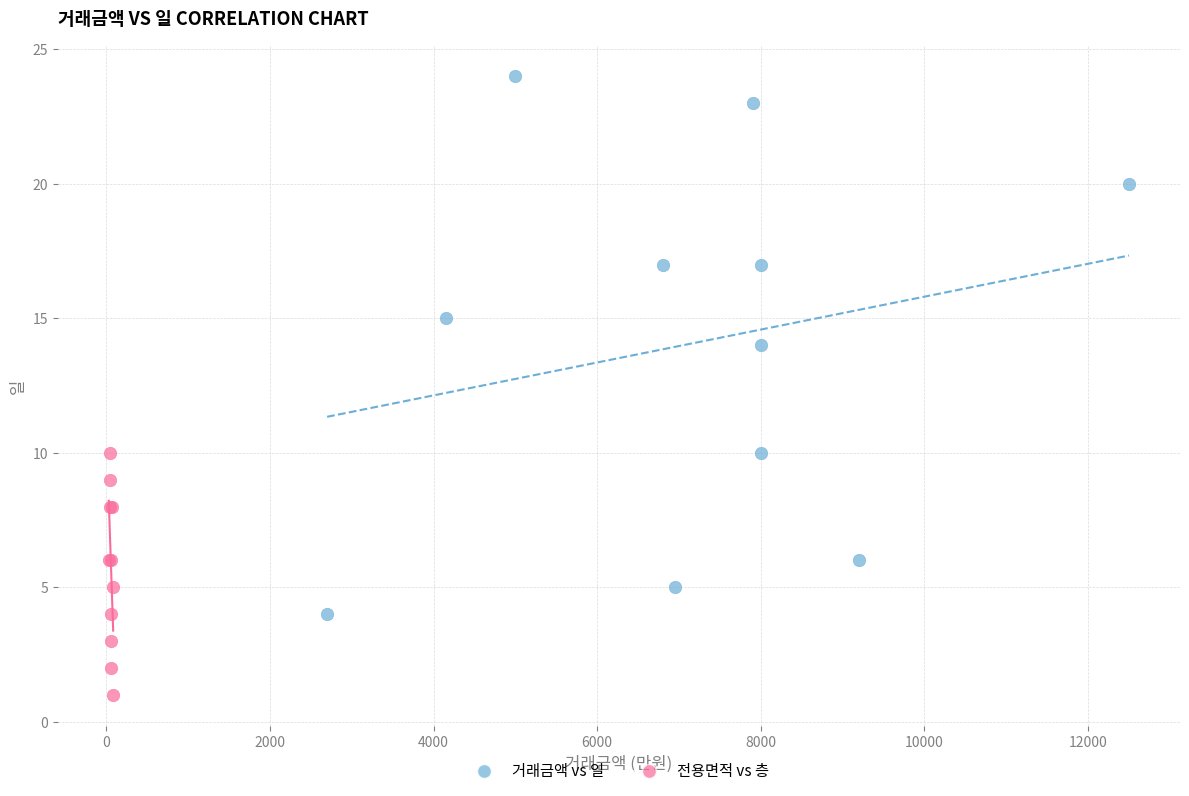

Which series contains the highest Y value?

거래금액 vs 일